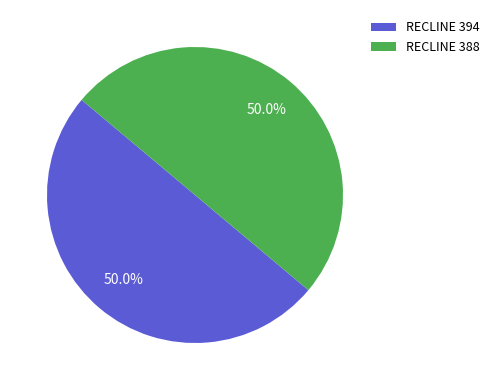

Approximately how many times larger is the value at RECLINE 388 compared to RECLINE 394?

1.0